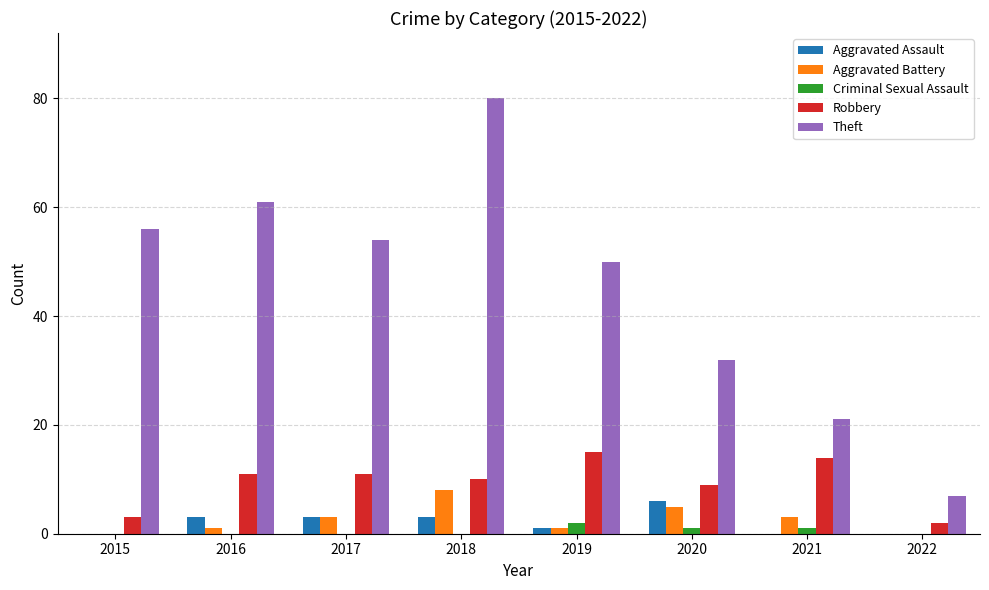

The Criminal Sexual Assault series shows 2 at 2019. True or false?

True